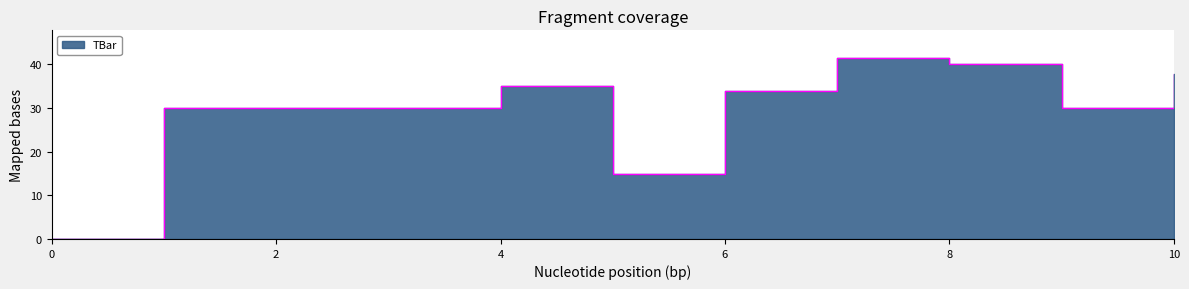

What is the value of the 5th point from the left?

35.1